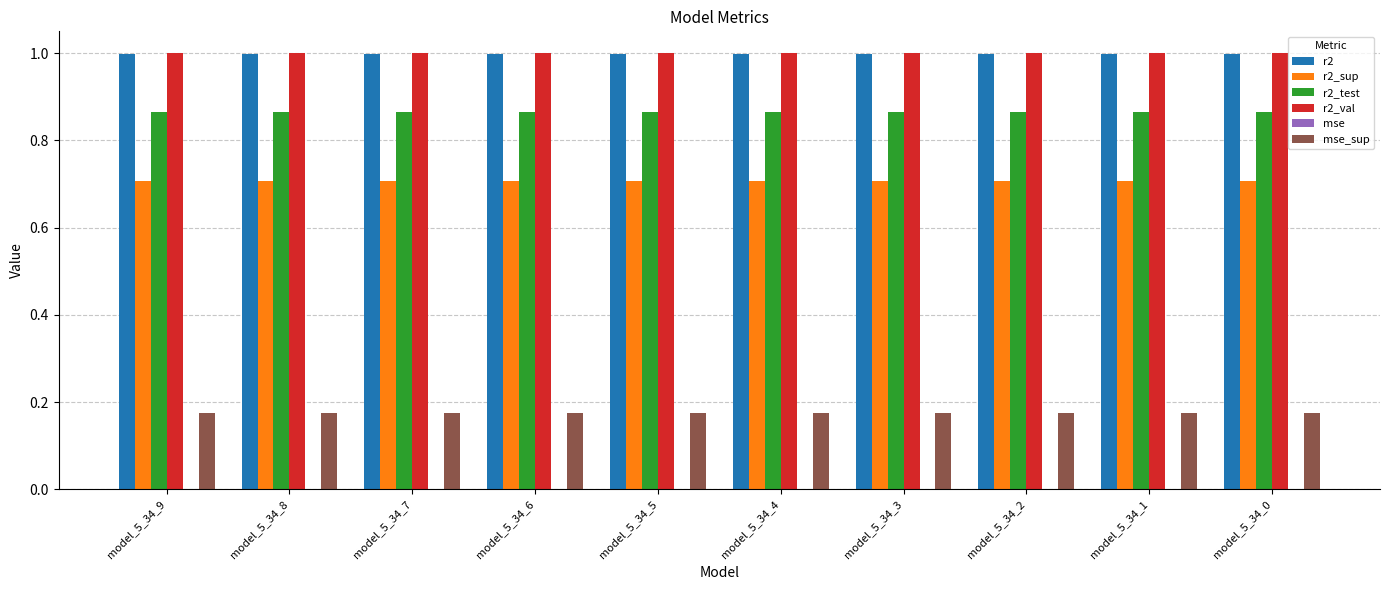

What is the spread (max minus min) of values at model_5_34_0?

1.0